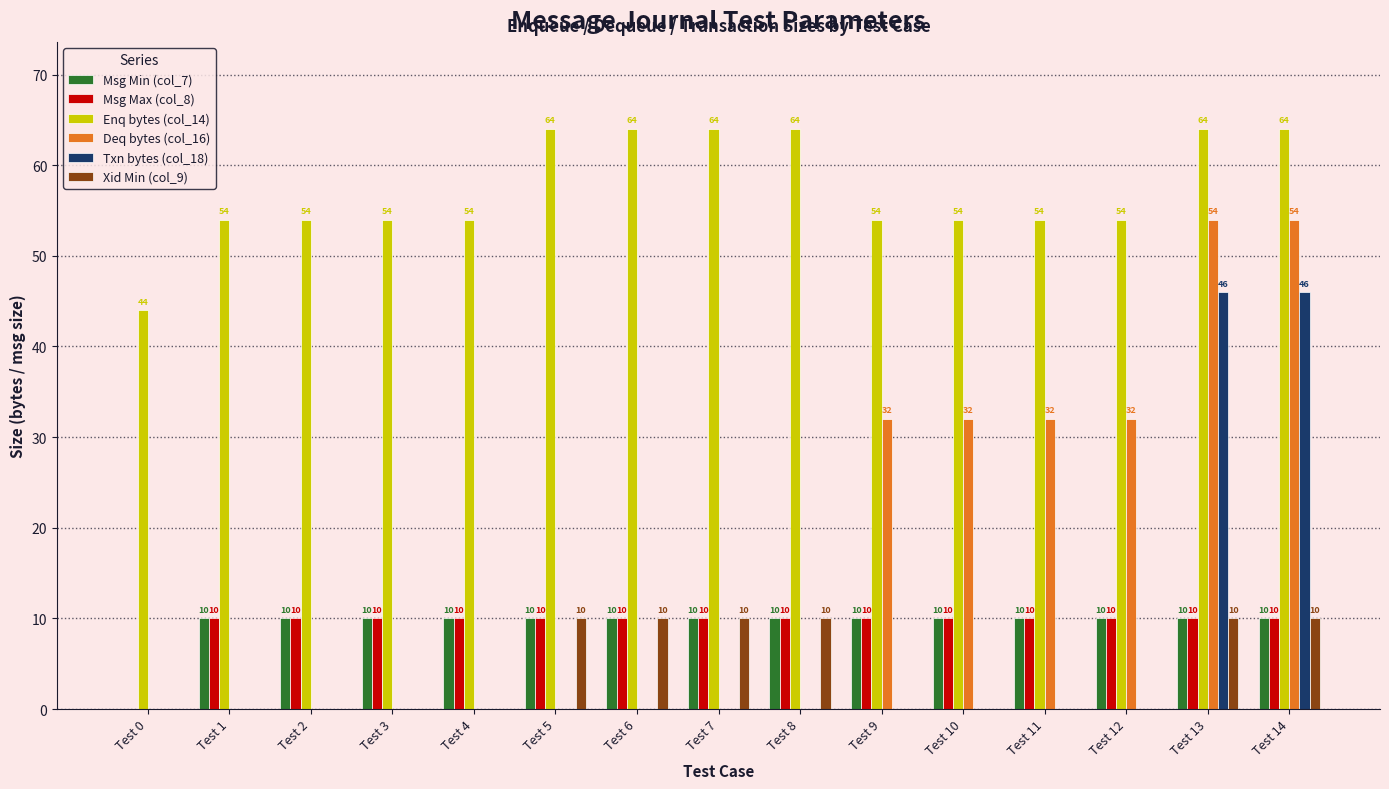

Reading left to right, list all the values displayed in this chart.

Msg Min (col_7): Test 0=0	Test 1=10	Test 2=10	Test 3=10	Test 4=10	Test 5=10	Test 6=10	Test 7=10	Test 8=10	Test 9=10	Test 10=10	Test 11=10	Test 12=10	Test 13=10	Test 14=10
Msg Max (col_8): Test 0=0	Test 1=10	Test 2=10	Test 3=10	Test 4=10	Test 5=10	Test 6=10	Test 7=10	Test 8=10	Test 9=10	Test 10=10	Test 11=10	Test 12=10	Test 13=10	Test 14=10
Enq bytes (col_14): Test 0=44	Test 1=54	Test 2=54	Test 3=54	Test 4=54	Test 5=64	Test 6=64	Test 7=64	Test 8=64	Test 9=54	Test 10=54	Test 11=54	Test 12=54	Test 13=64	Test 14=64
Deq bytes (col_16): Test 0=0	Test 1=0	Test 2=0	Test 3=0	Test 4=0	Test 5=0	Test 6=0	Test 7=0	Test 8=0	Test 9=32	Test 10=32	Test 11=32	Test 12=32	Test 13=54	Test 14=54
Txn bytes (col_18): Test 0=0	Test 1=0	Test 2=0	Test 3=0	Test 4=0	Test 5=0	Test 6=0	Test 7=0	Test 8=0	Test 9=0	Test 10=0	Test 11=0	Test 12=0	Test 13=46	Test 14=46
Xid Min (col_9): Test 0=0	Test 1=0	Test 2=0	Test 3=0	Test 4=0	Test 5=10	Test 6=10	Test 7=10	Test 8=10	Test 9=0	Test 10=0	Test 11=0	Test 12=0	Test 13=10	Test 14=10